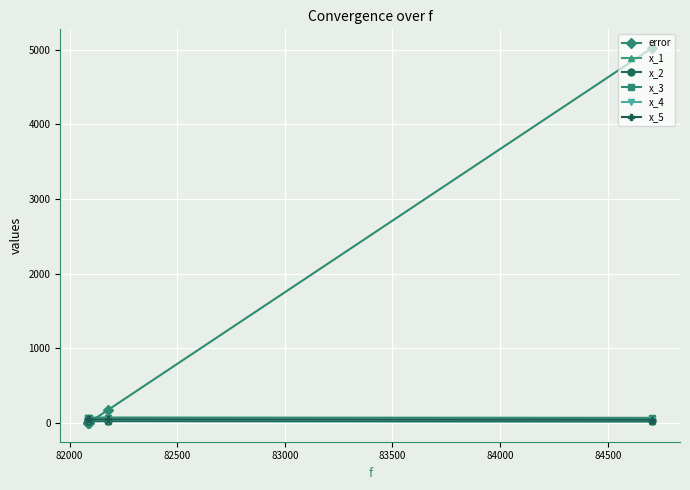

True or false: x_4 has more than 2 interior local peaks.

False